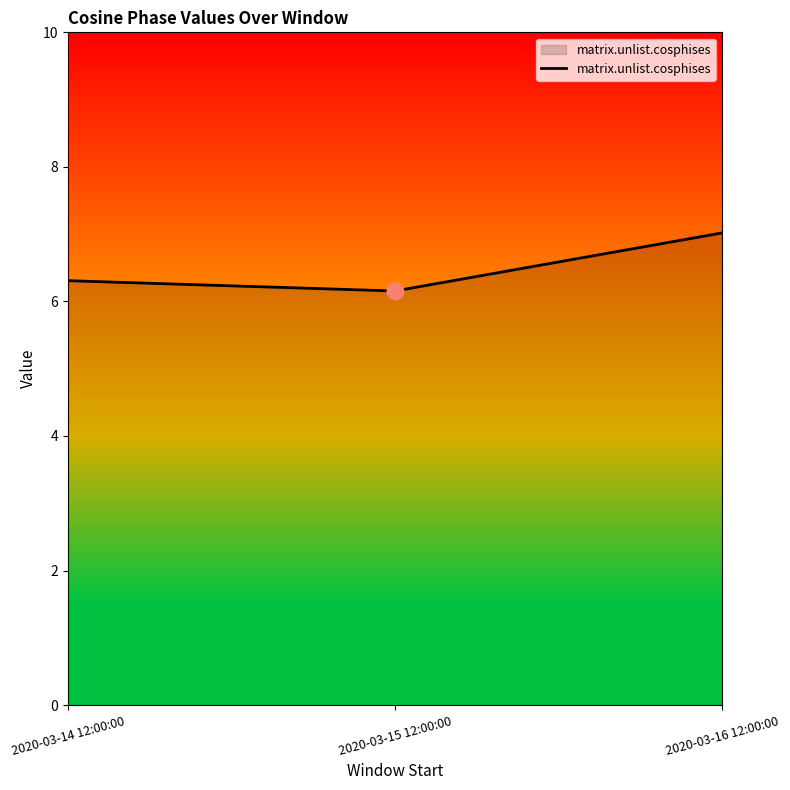

What is the change in value from 2020-03-14 12:00:00 to 2020-03-15 12:00:00?

-0.2